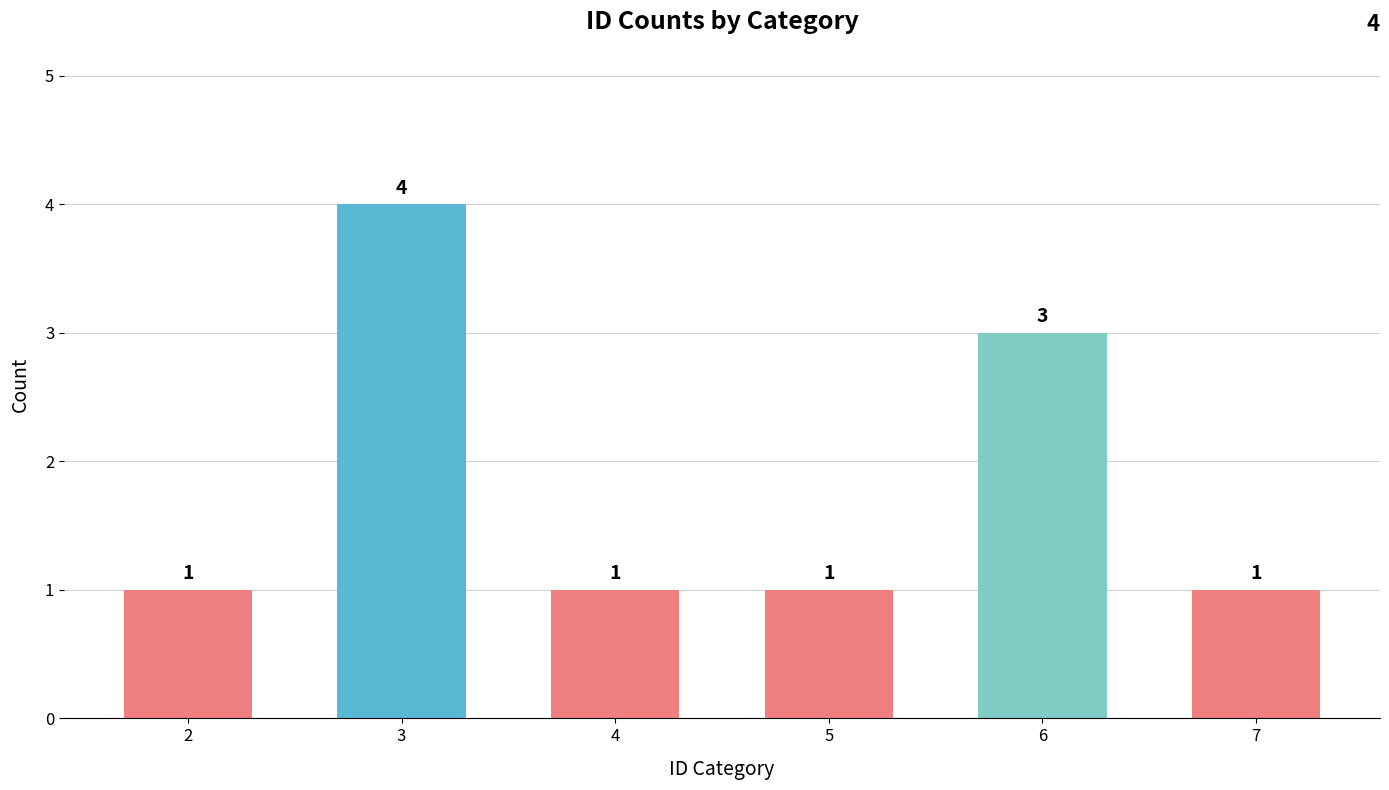

Reading left to right, what are all the values shown in this chart?

2=1	3=4	4=1	5=1	6=3	7=1